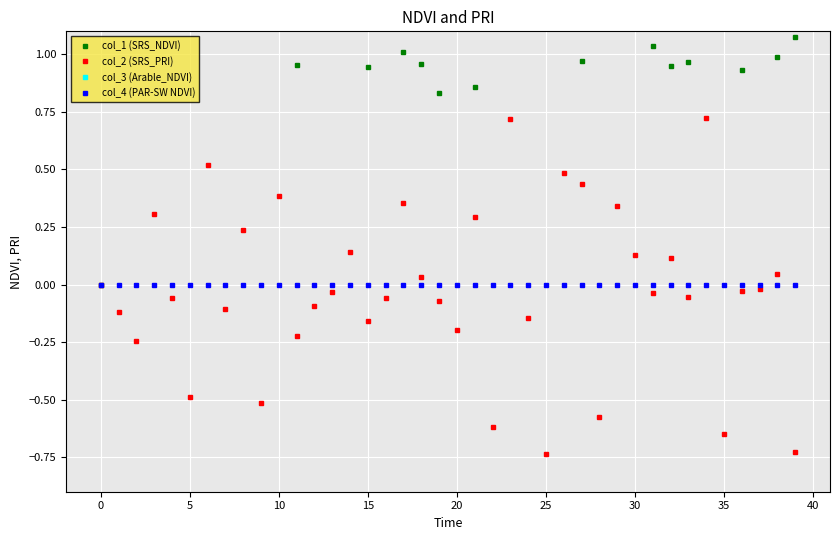

What is the value of the col_2 (SRS_PRI) point at the 29th from the left?

-0.6